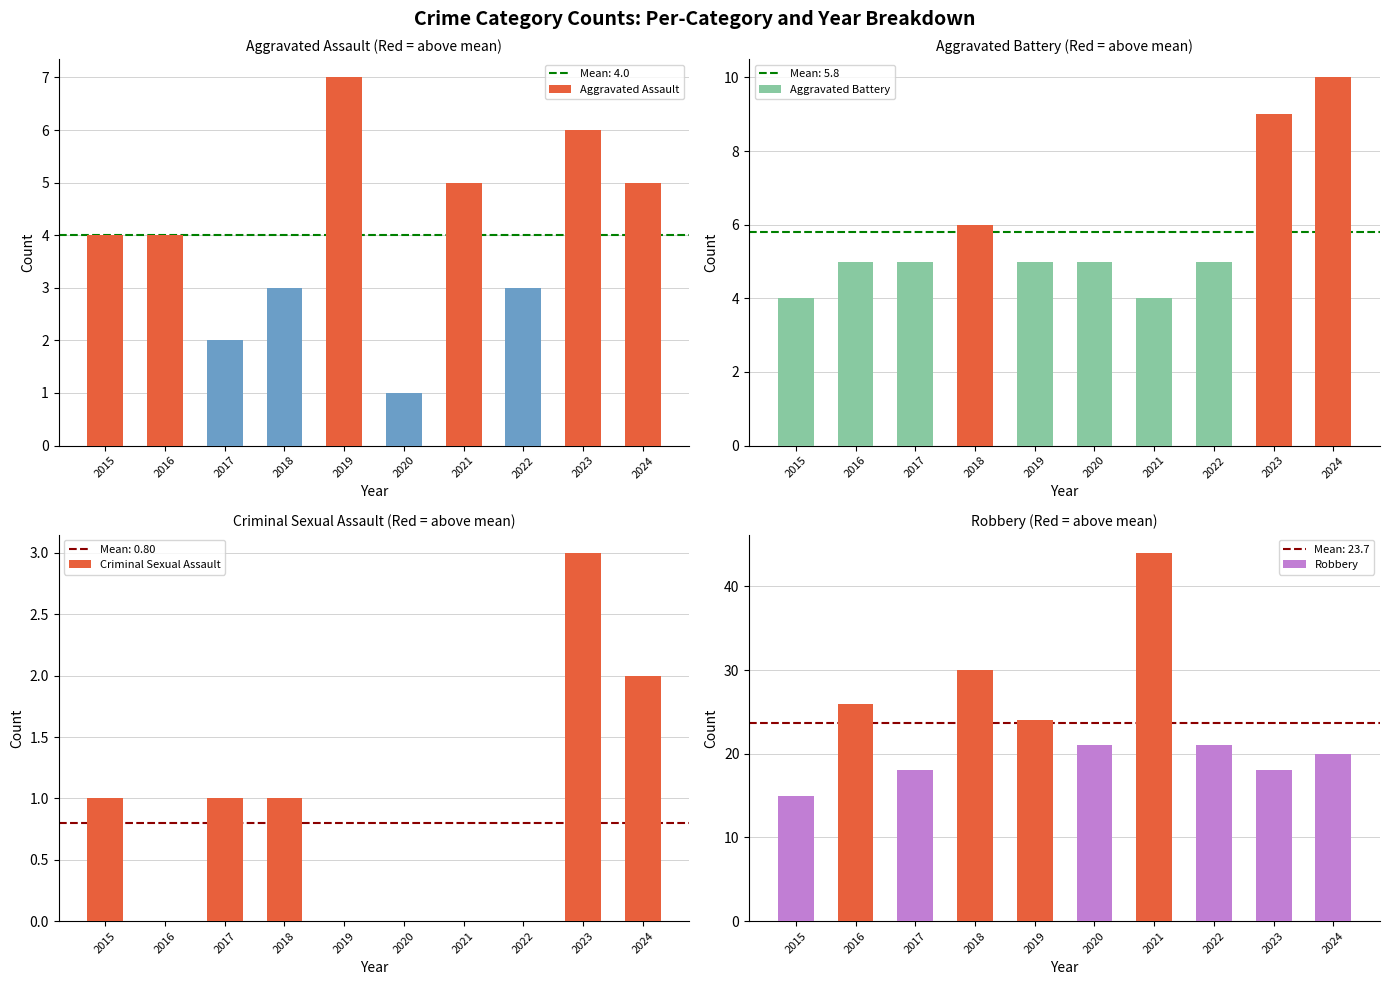

Reading right to left, transcribe all the data shown in this chart.

Aggravated Assault: 2024=5	2023=6	2022=3	2021=5	2020=1	2019=7	2018=3	2017=2	2016=4	2015=4
Aggravated Battery: 2024=10	2023=9	2022=5	2021=4	2020=5	2019=5	2018=6	2017=5	2016=5	2015=4
Criminal Sexual Assault: 2024=2	2023=3	2022=0	2021=0	2020=0	2019=0	2018=1	2017=1	2016=0	2015=1
Robbery: 2024=20	2023=18	2022=21	2021=44	2020=21	2019=24	2018=30	2017=18	2016=26	2015=15